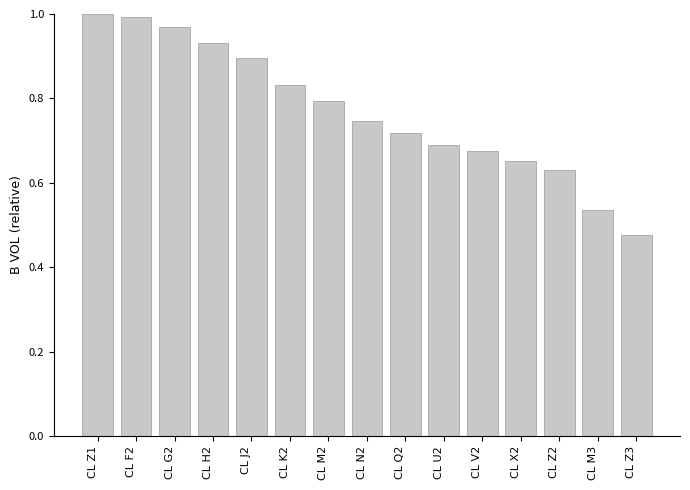

Which category has the lowest value across all series?

CL Z3